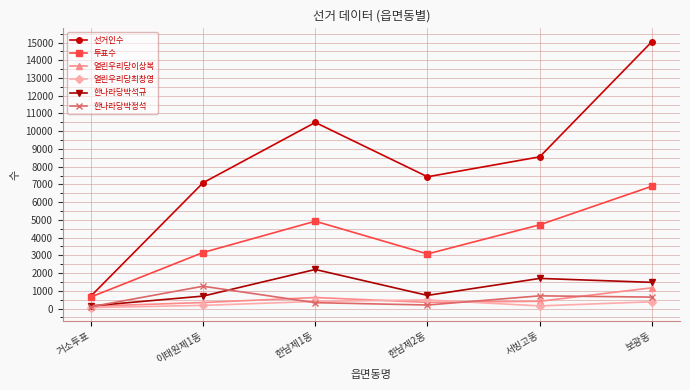

Which series has the largest total across all categories?

선거인수